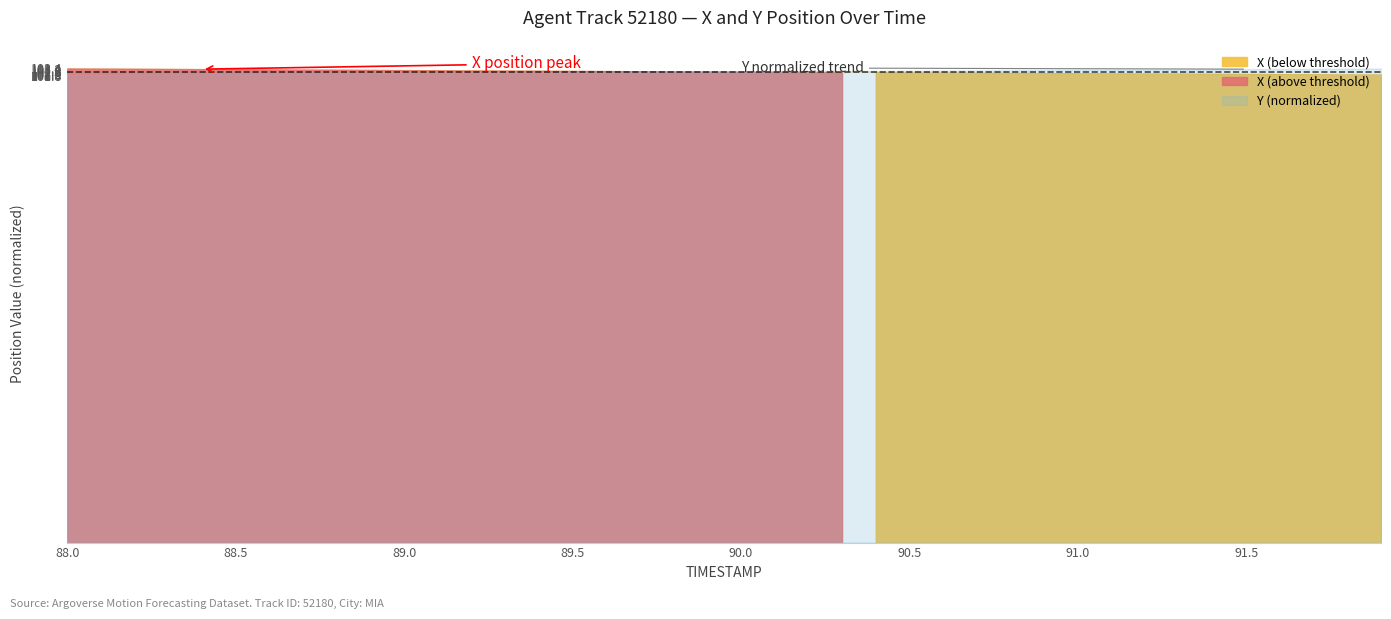

What is the value of the 10th point from the left?

103.0